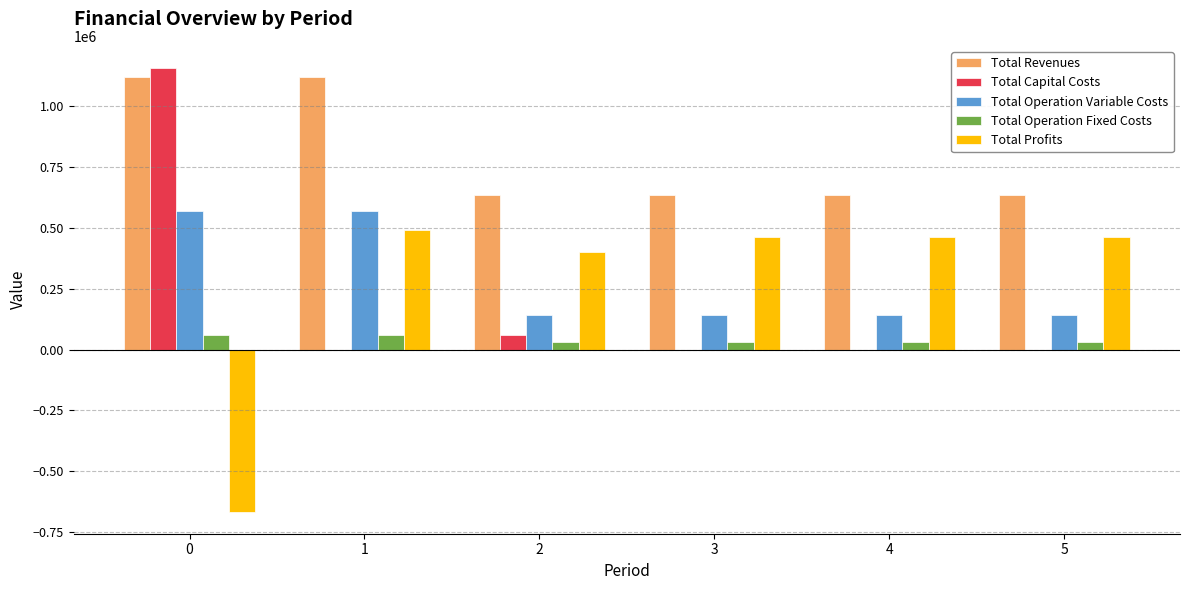

What is the greatest value displayed?

1158300.0